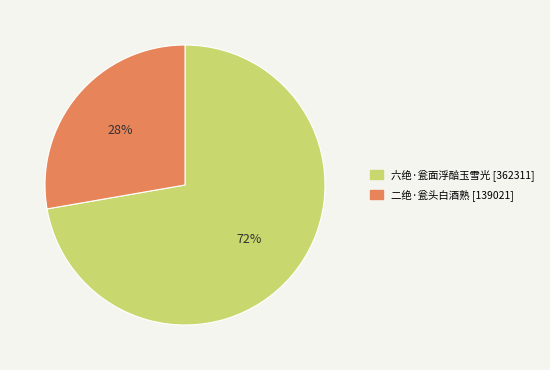

To the nearest percent, what percentage of the pie is 二绝·瓮头白酒熟?

28%